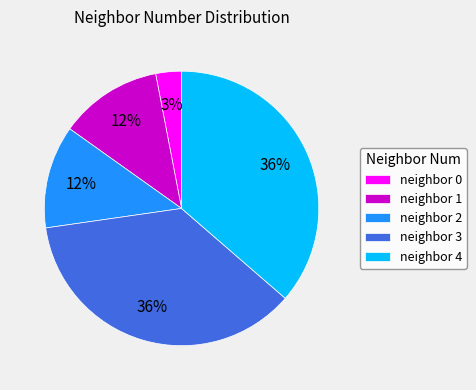

Count the number of slices in the pie.

5